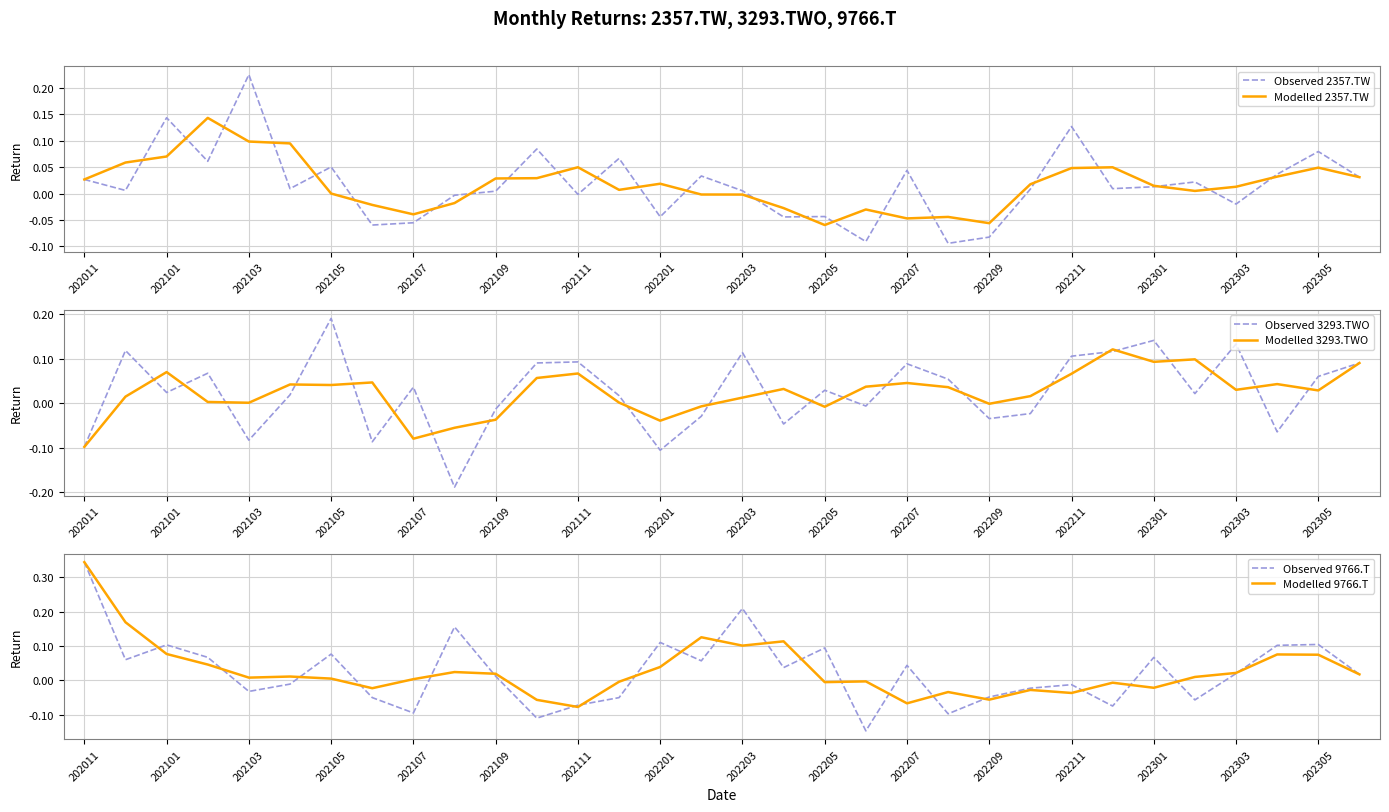

What is the lowest value of the Observed 9766.T series?

-0.1